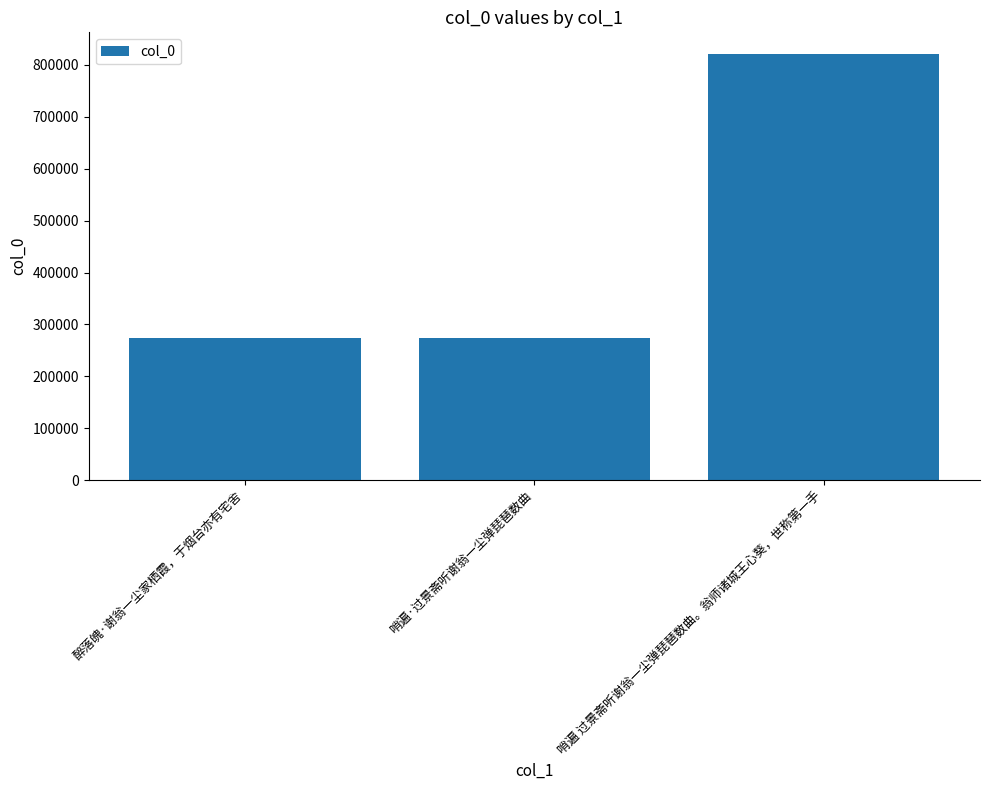

What is the sum of all values?

1368798